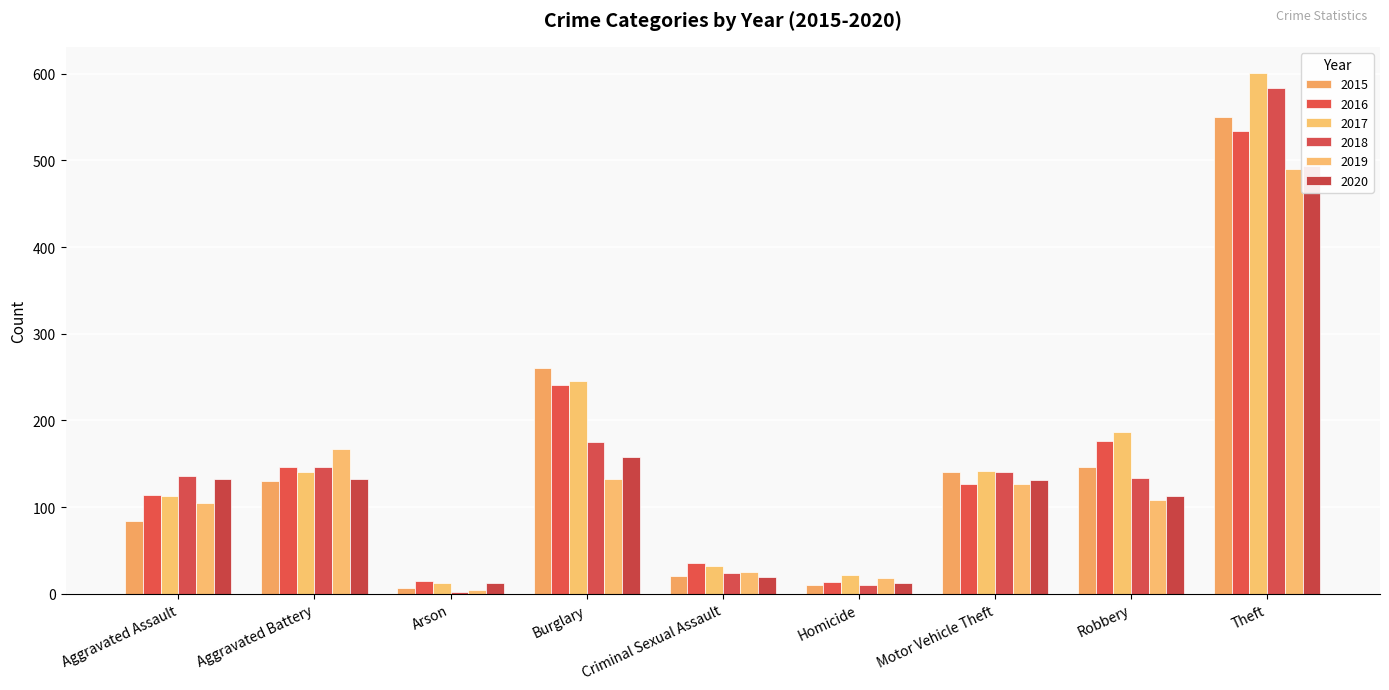

What is the difference between the highest and lowest values at Arson?

13